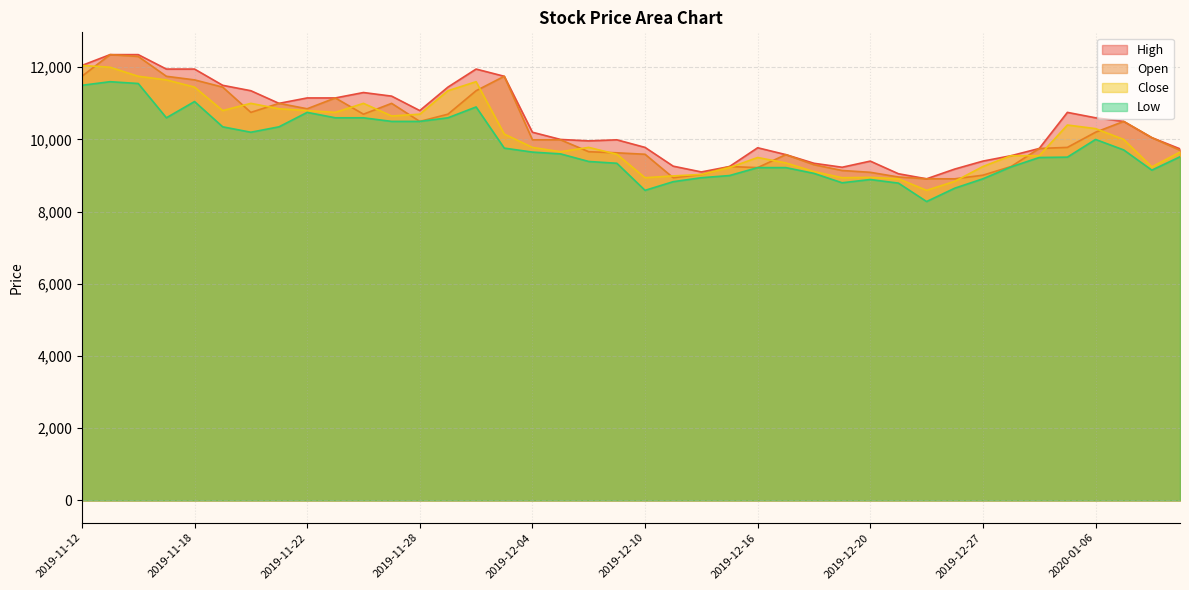

Which series changed the most between 2019-11-14 and 2019-11-25?

High